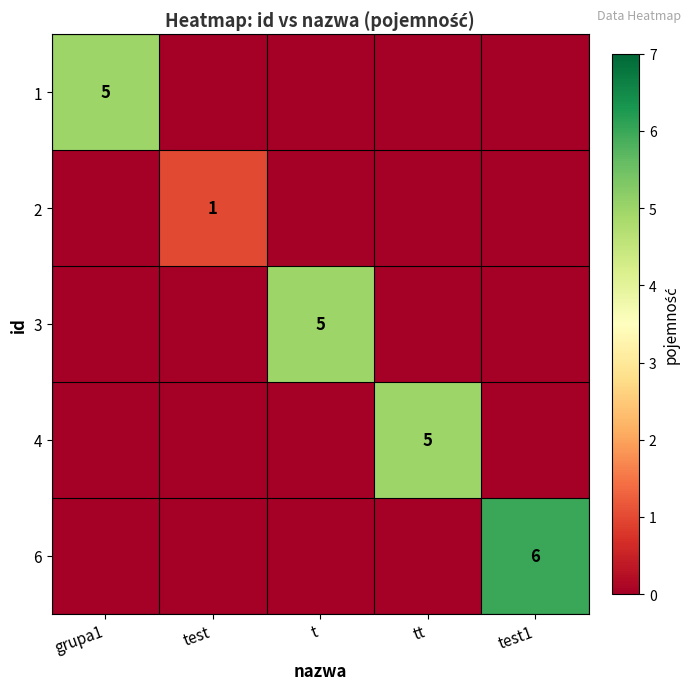

The 3 series shows 5 at t. True or false?

True